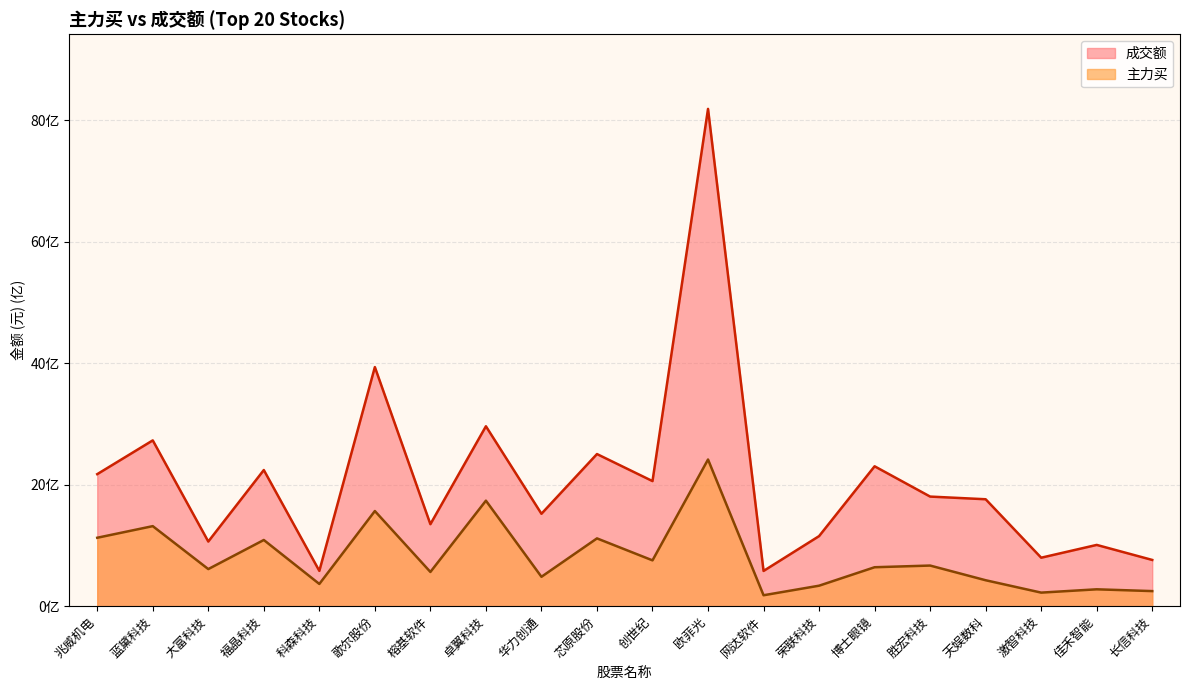

Rank the series by their average value, from highest to lowest.

成交额, 主力买